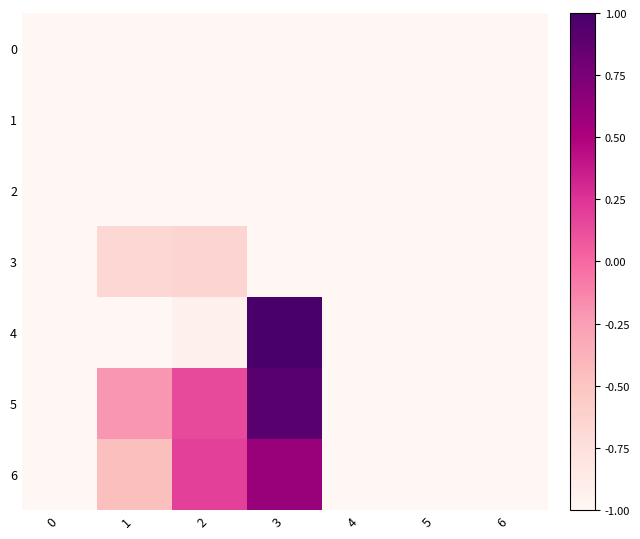

Reading right to left, list all the values displayed in this chart.

0: 6=-1.0	5=-1.0	4=-1.0	3=-1.0	2=-1.0	1=-1.0	0=-1.0
1: 6=-1.0	5=-1.0	4=-1.0	3=-1.0	2=-1.0	1=-1.0	0=-1.0
2: 6=-1.0	5=-1.0	4=-1.0	3=-1.0	2=-1.0	1=-1.0	0=-1.0
3: 6=-1.0	5=-1.0	4=-1.0	3=-1.0	2=-0.6	1=-0.7	0=-1.0
4: 6=-1.0	5=-1.0	4=-1.0	3=1.0	2=-0.9	1=-1.0	0=-1.0
5: 6=-1.0	5=-1.0	4=-1.0	3=0.9	2=0.1	1=-0.2	0=-1.0
6: 6=-1.0	5=-1.0	4=-1.0	3=0.6	2=0.2	1=-0.5	0=-1.0